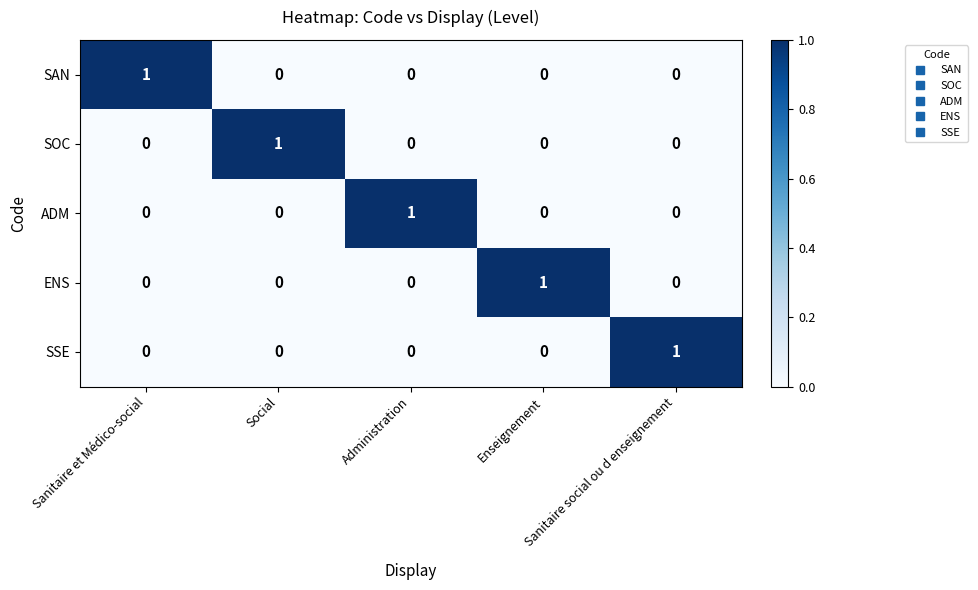

Count the SOC values in the range 0 to 1.

5